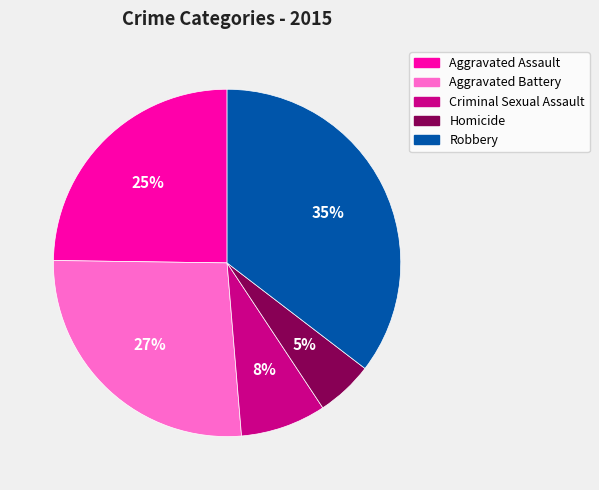

Do Aggravated Battery and Robbery together represent more than half of the pie?

Yes